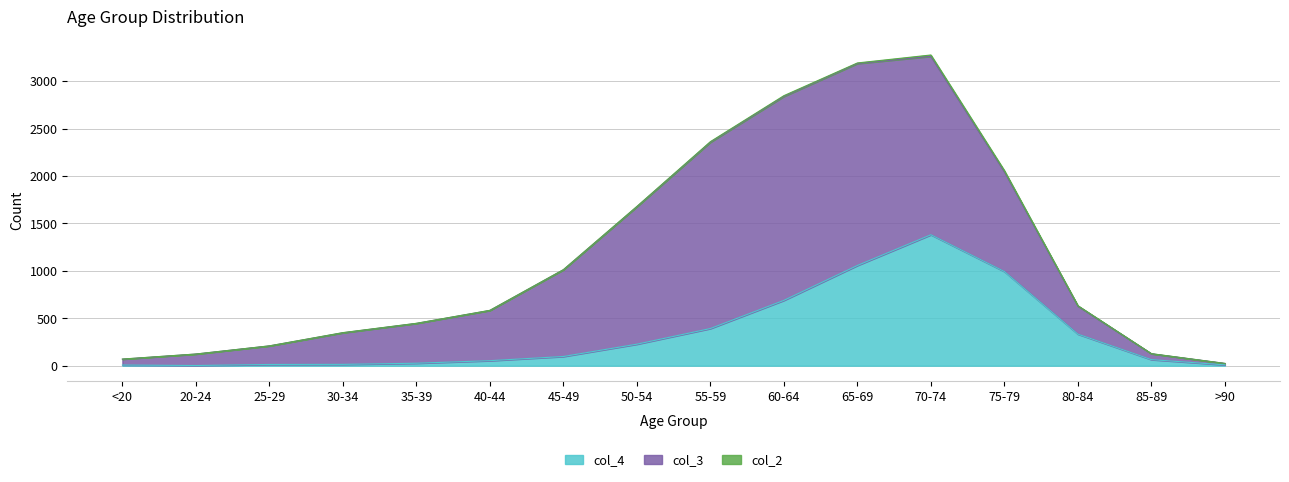

True or false: col_2 and col_3 cross at least once.

False